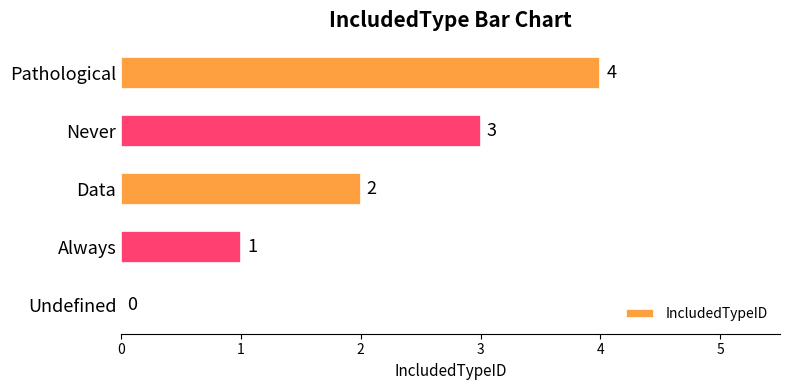

True or false: the data shows 2 at Undefined.

False